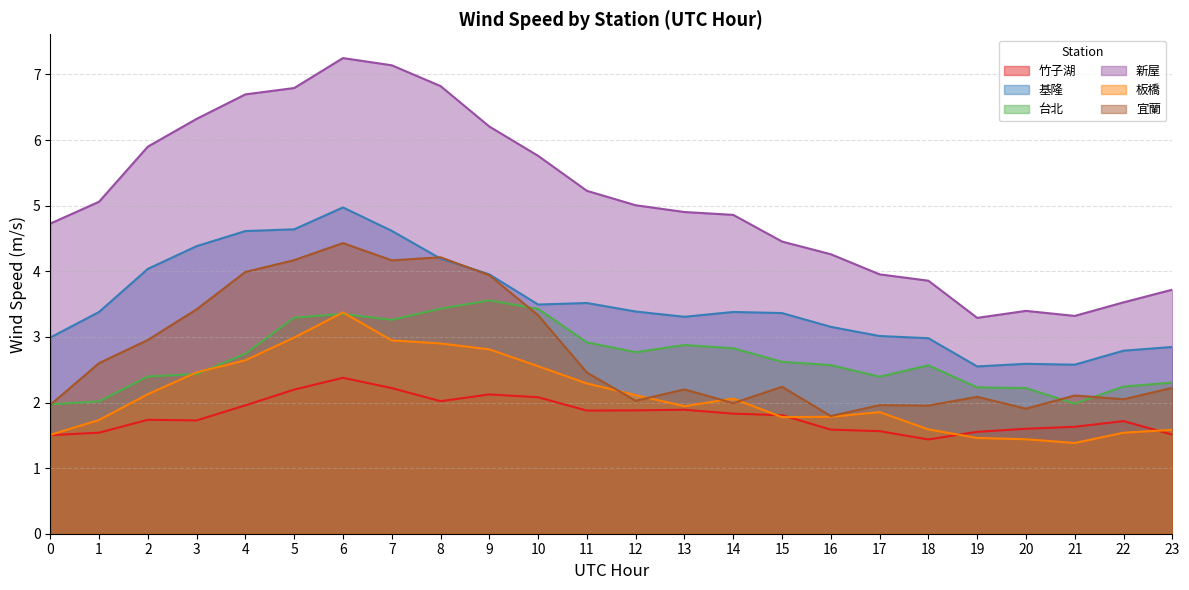

Which series has the largest range (max minus min)?

新屋